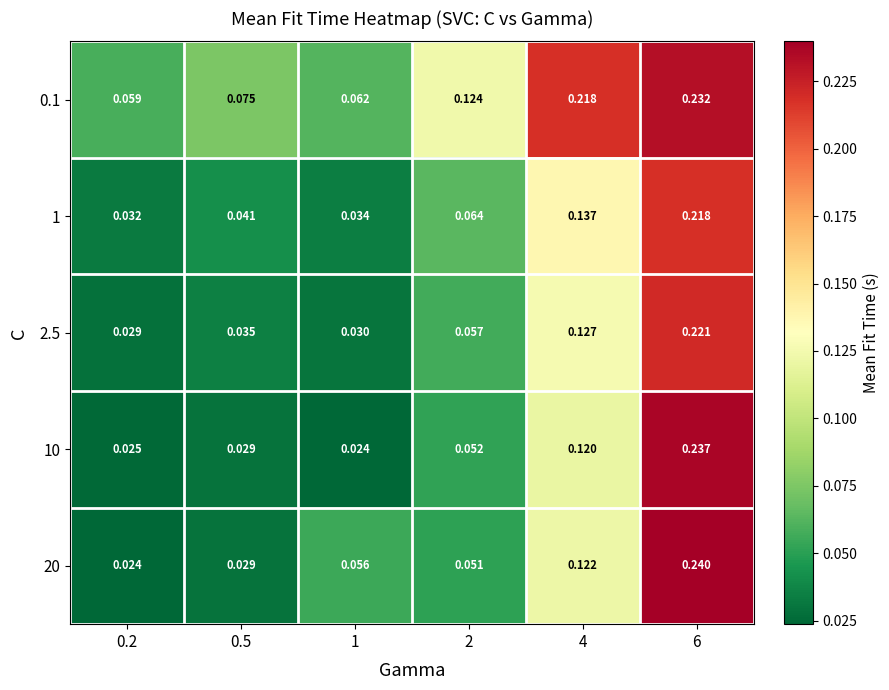

Is the value of 20 at 0.5 greater than the value of 0.1 at 0.5?

No